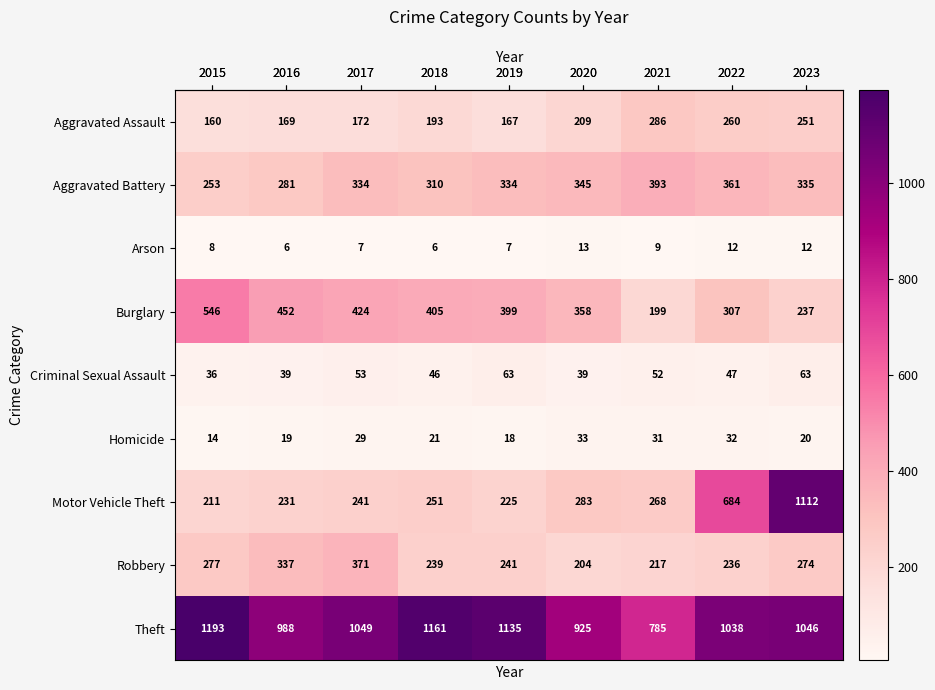

Rank the series by their maximum value, from highest to lowest.

Theft, Motor Vehicle Theft, Burglary, Aggravated Battery, Robbery, Aggravated Assault, Criminal Sexual Assault, Homicide, Arson